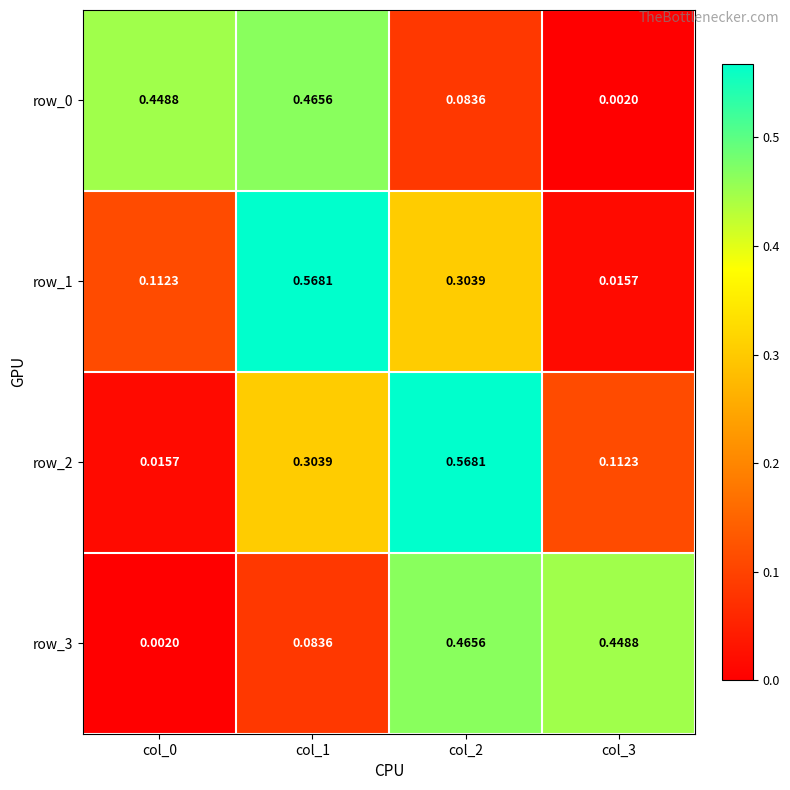

At how many categories does at least one series exceed 0?

4